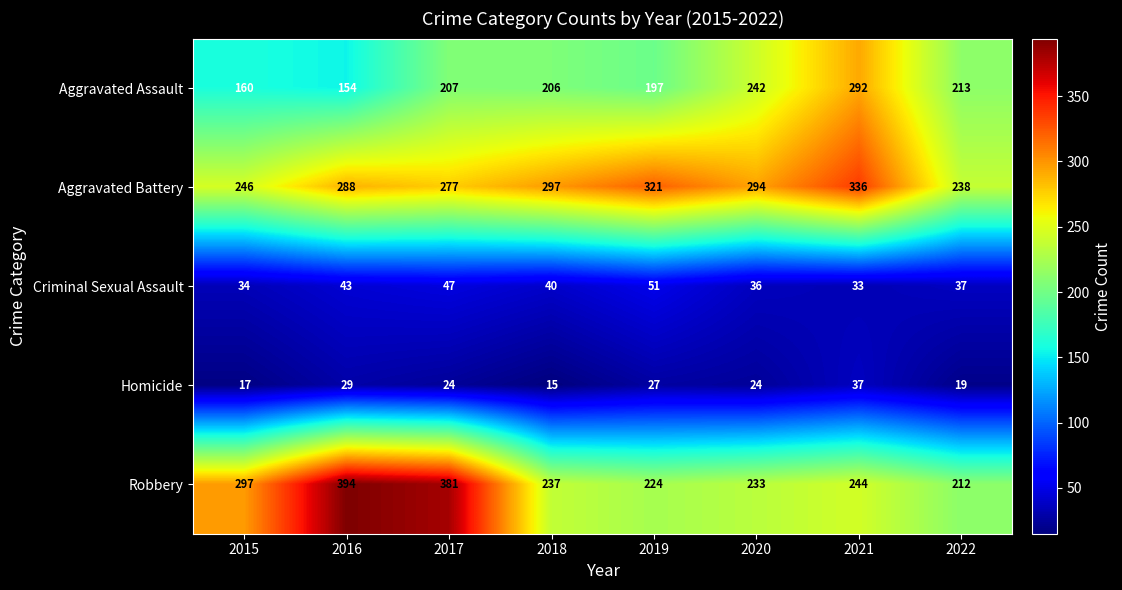

At which label does Aggravated Battery first exceed 294?

2018